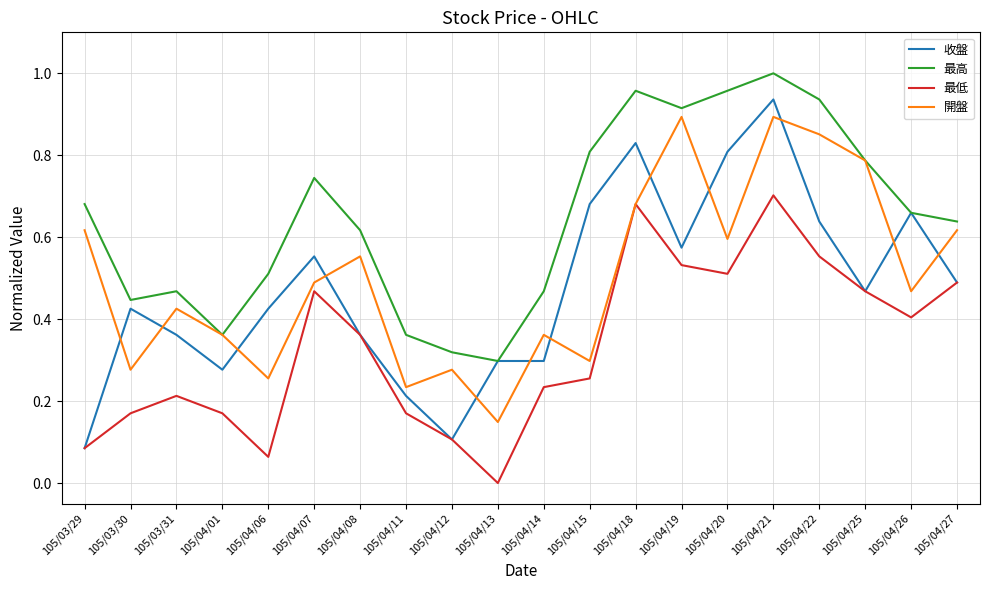

True or false: 最低 and 最高 intersect in this chart.

False